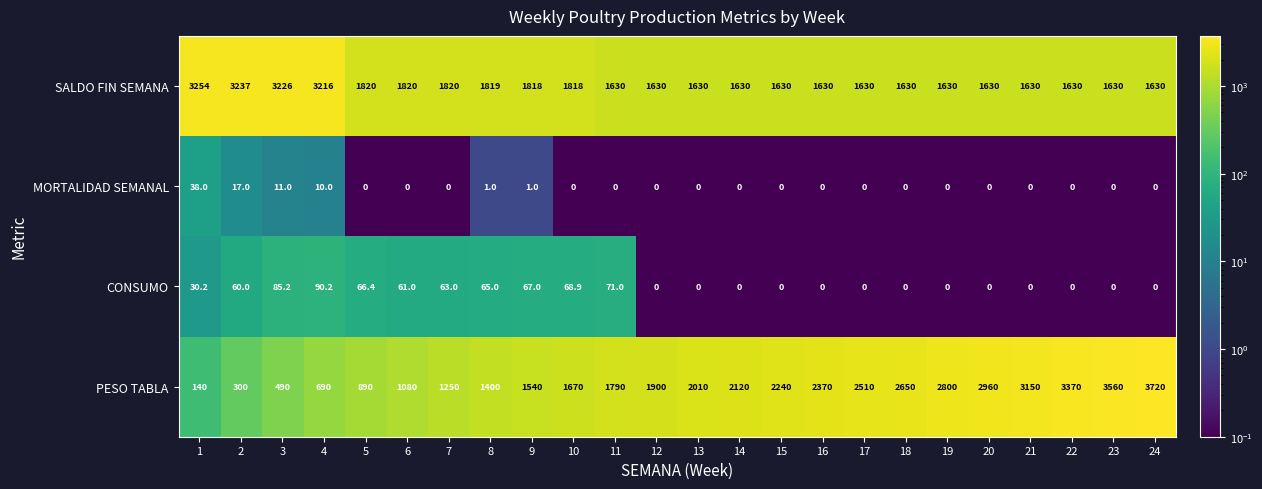

What is the sum of the PESO TABLA values at 22 and 18?

6020.0